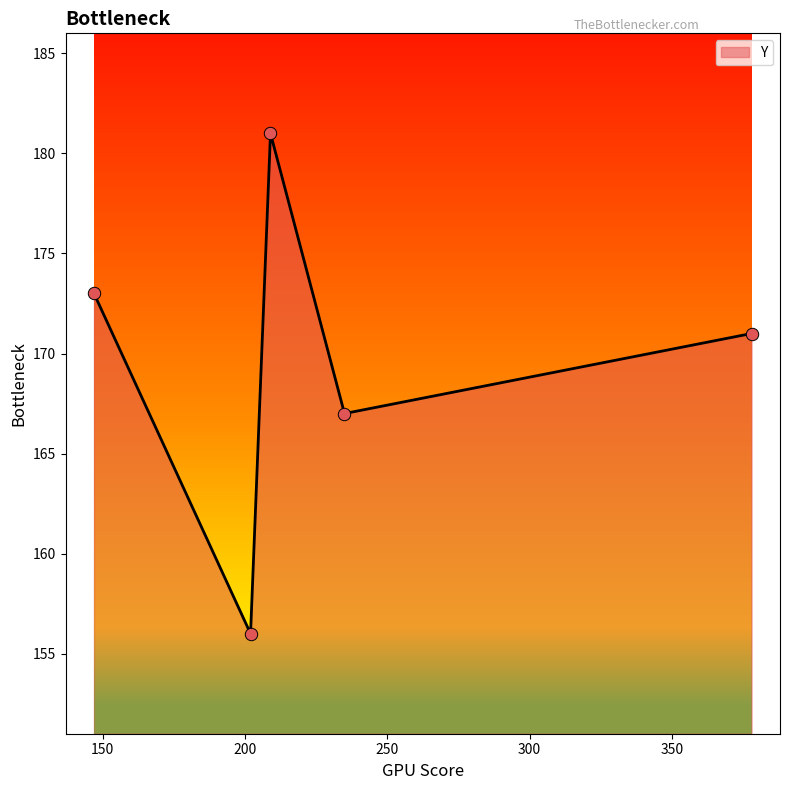

True or false: the data has more than 0 interior local peaks.

True